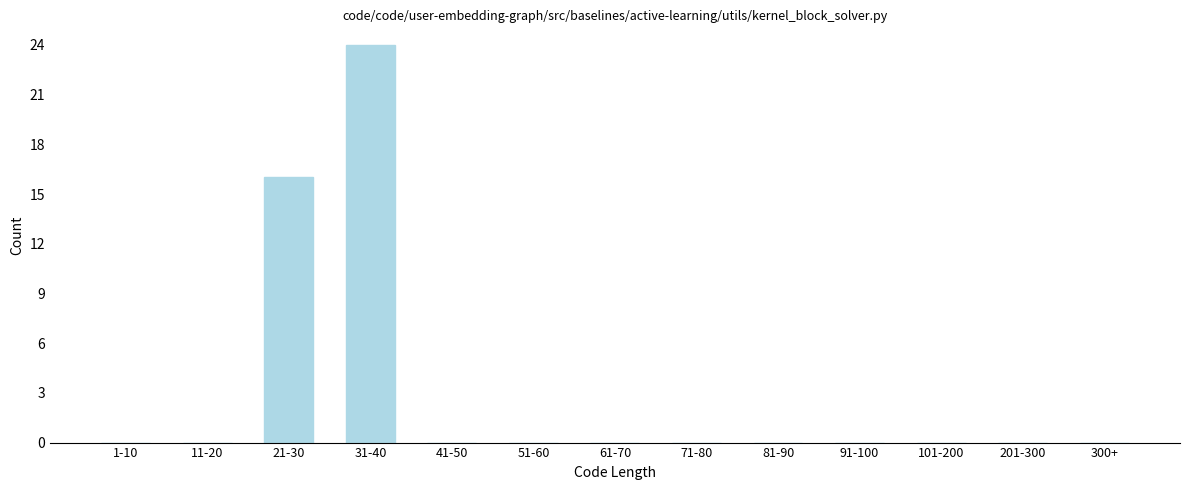

Reading right to left, list all the values displayed in this chart.

300+=0	201-300=0	101-200=0	91-100=0	81-90=0	71-80=0	61-70=0	51-60=0	41-50=0	31-40=24	21-30=16	11-20=0	1-10=0